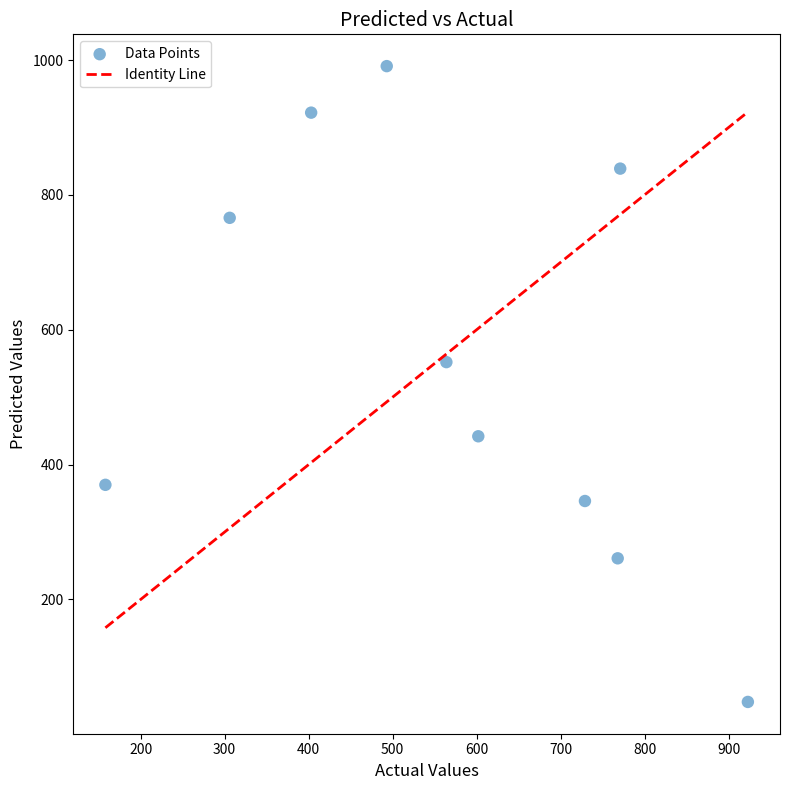

What Y value in the scatter plot is closest to 519?

552